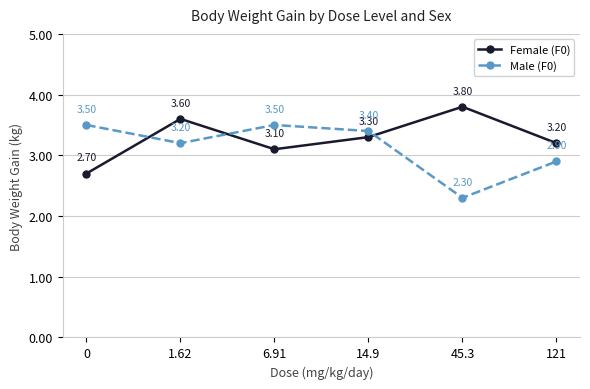

Reading right to left, what are all the values shown in this chart?

Female (F0): 121=3.2	45.3=3.8	14.9=3.3	6.91=3.1	1.62=3.6	0=2.7
Male (F0): 121=2.9	45.3=2.3	14.9=3.4	6.91=3.5	1.62=3.2	0=3.5